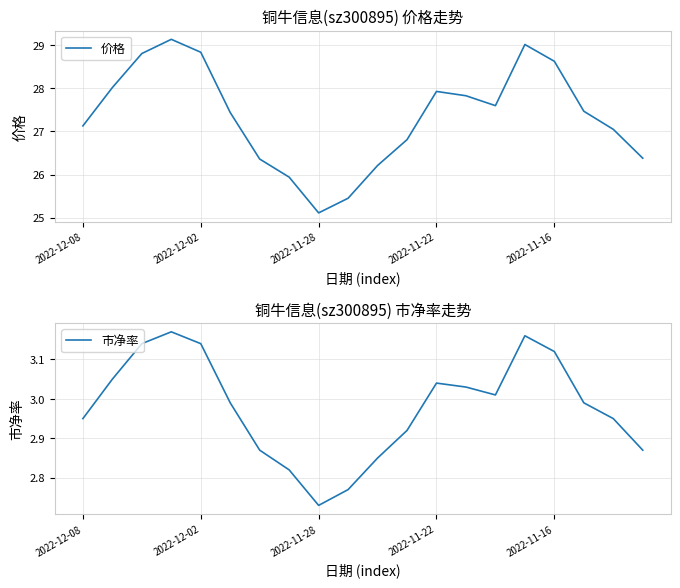

Where is 价格 nearest to the value 27?

18